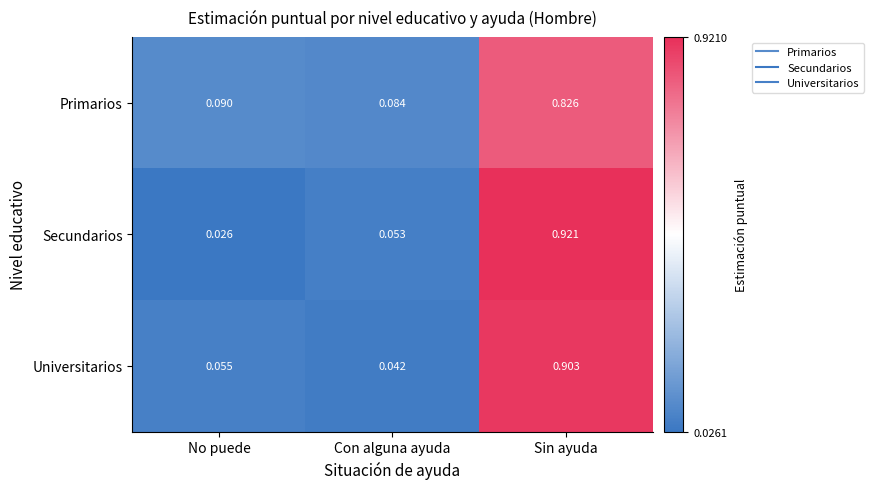

Which category has the highest value in the Universitarios series?

Sin ayuda